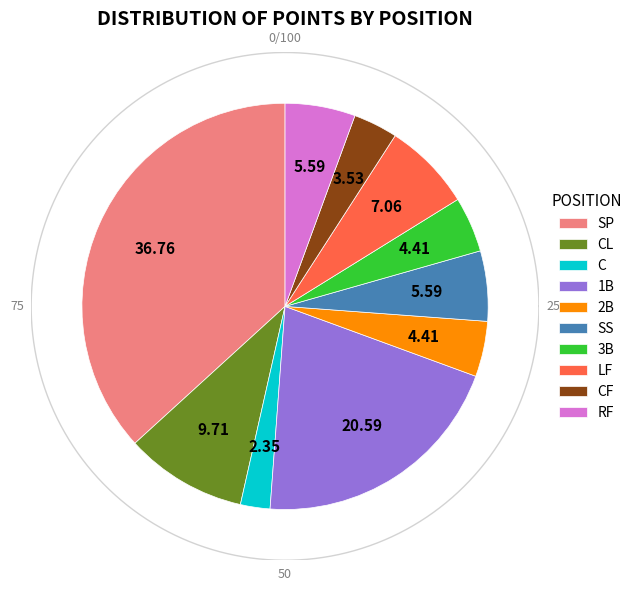

Does LF account for over 50% of the chart?

No